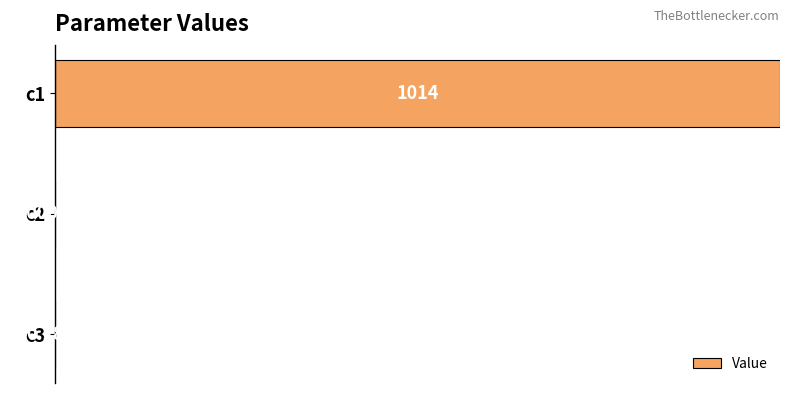

What is the difference between the maximum and minimum values?

1.0